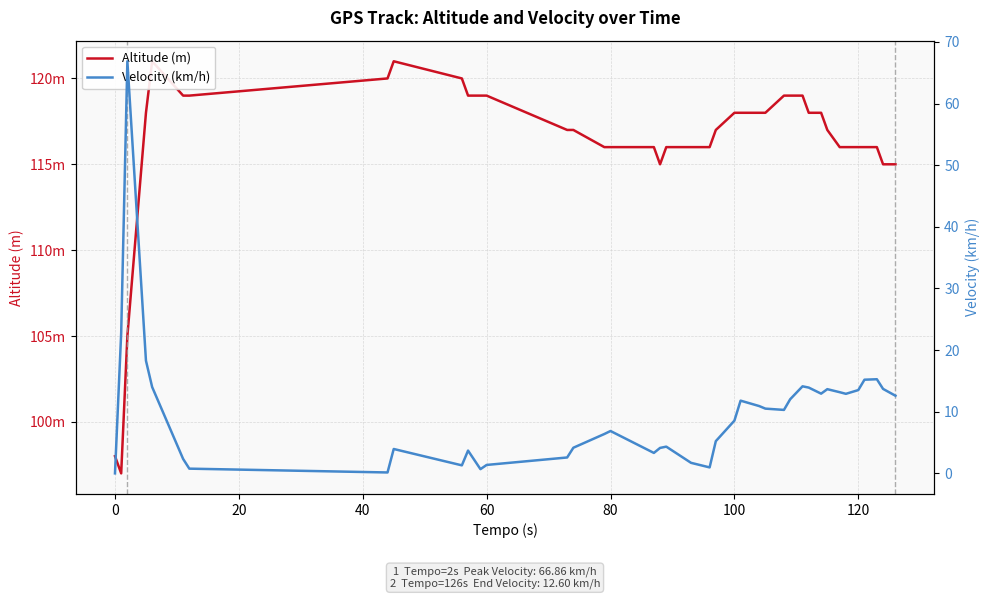

Rank the series at 20 from highest to lowest value.

Altitude (m), Velocity (km/h)